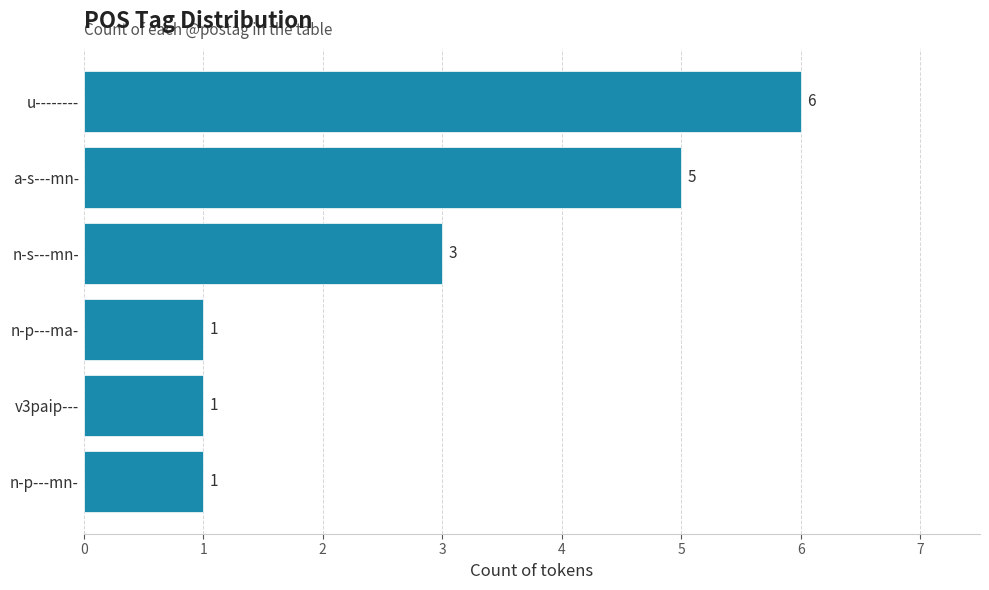

Which category has the highest value across all series?

u--------